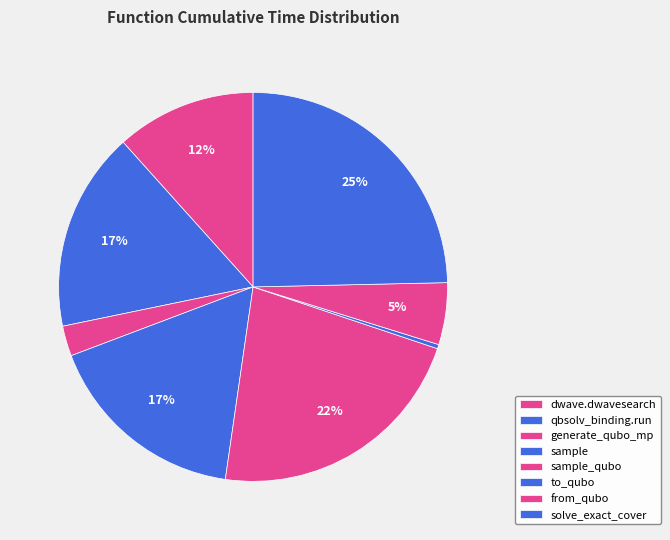

How many slices are in this pie chart?

8